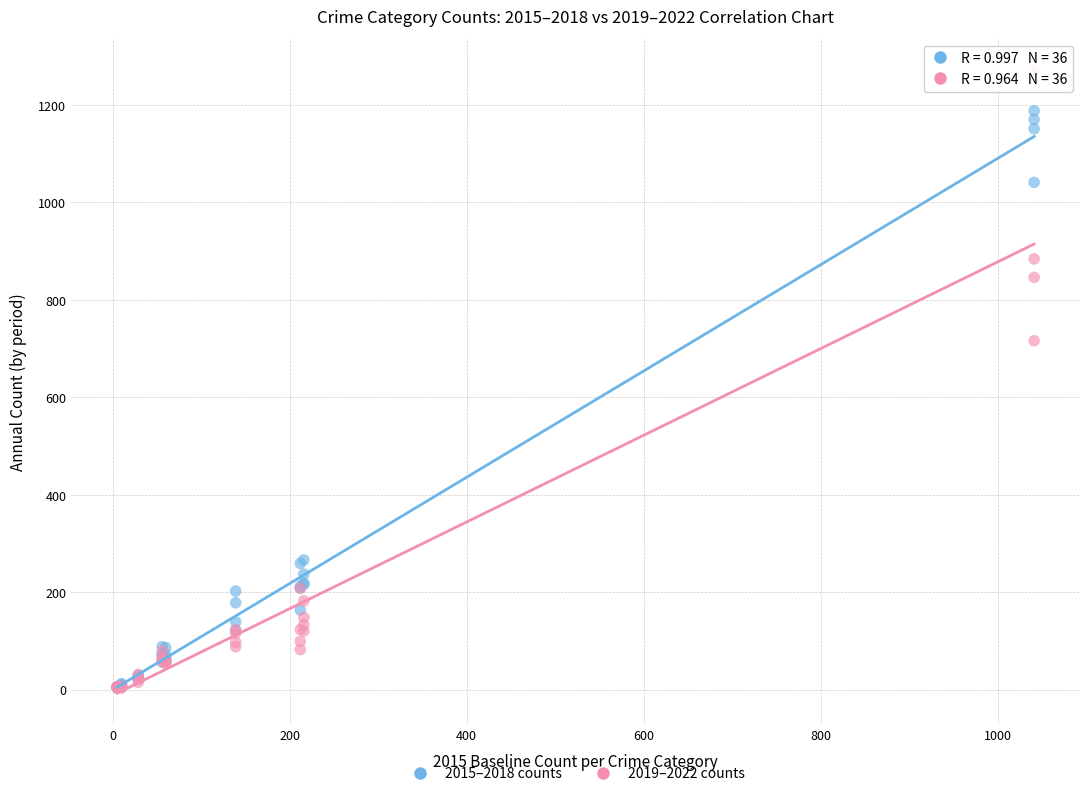

In the 2015–2018 counts series, what Y value is closest to 596?

266